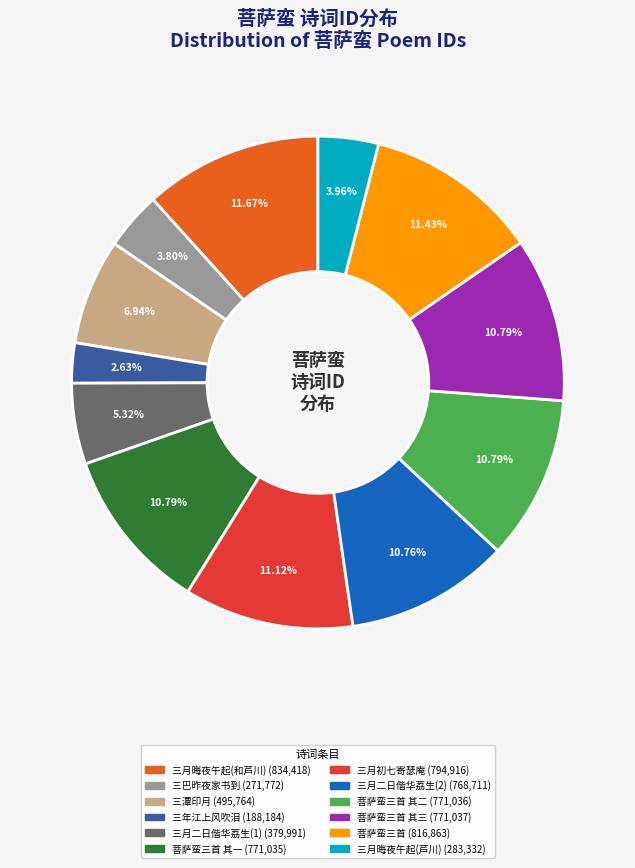

Is there any slice that represents more than half of the pie?

No